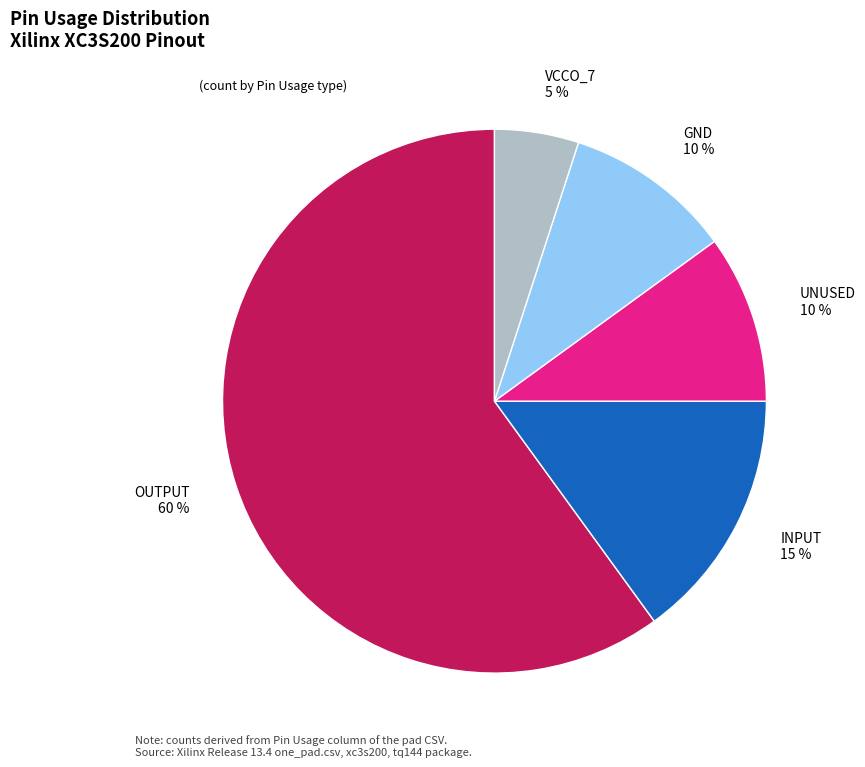

Is it true that GND is 16% of the pie?

False